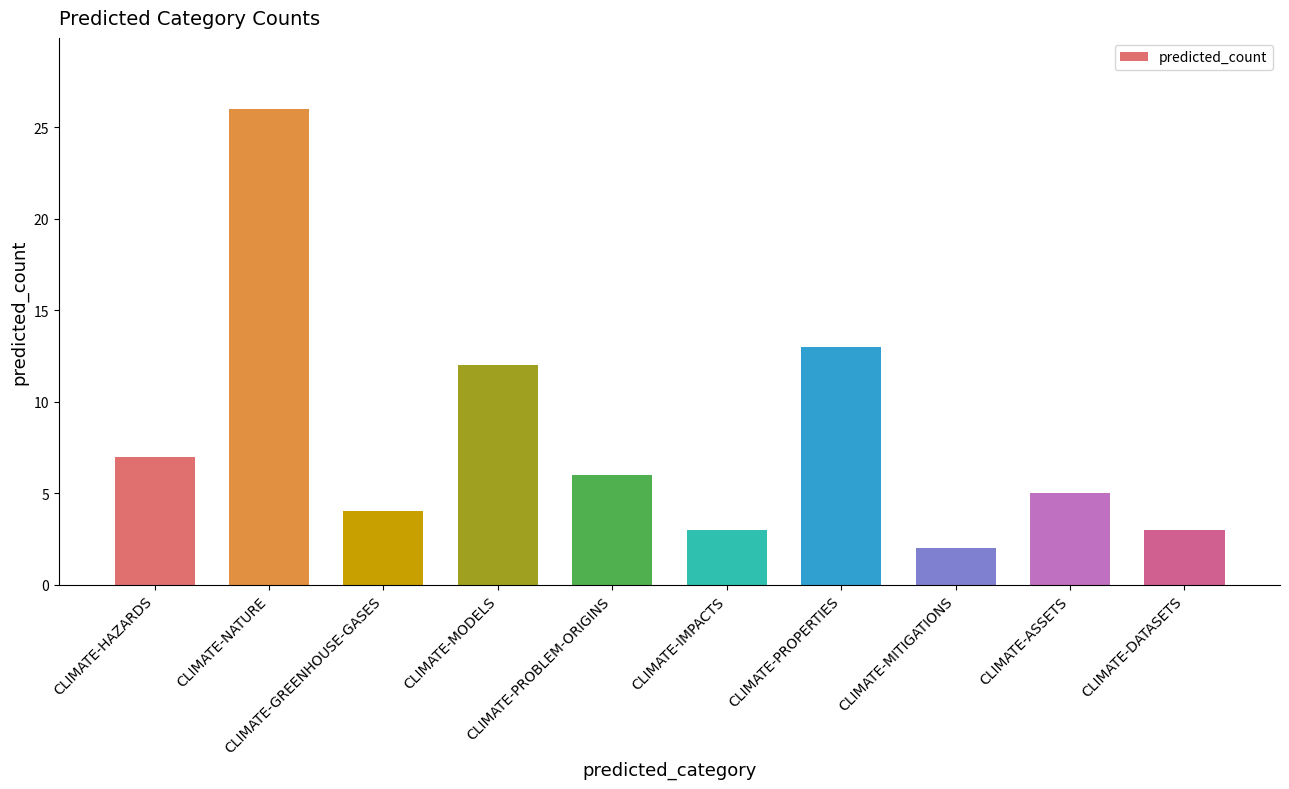

At which label is the value closest to 14?

CLIMATE-PROPERTIES